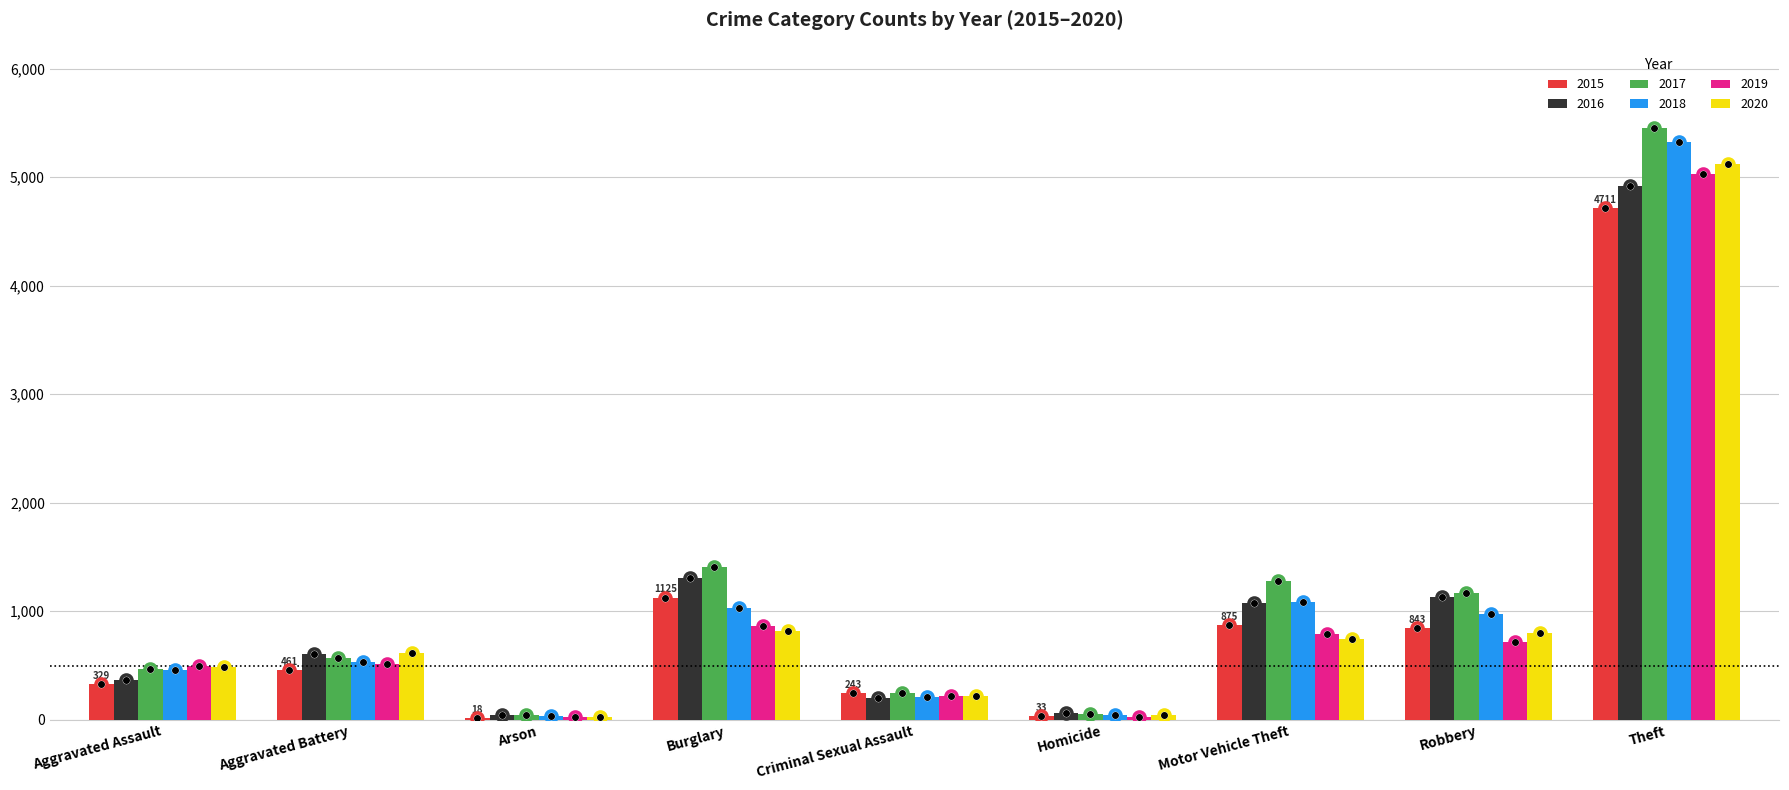

What is the highest value of the 2019 series?

5025